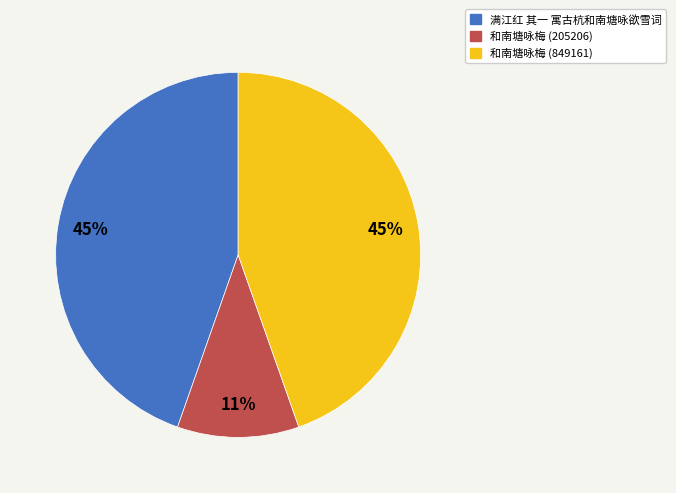

Count the number of slices in the pie.

3